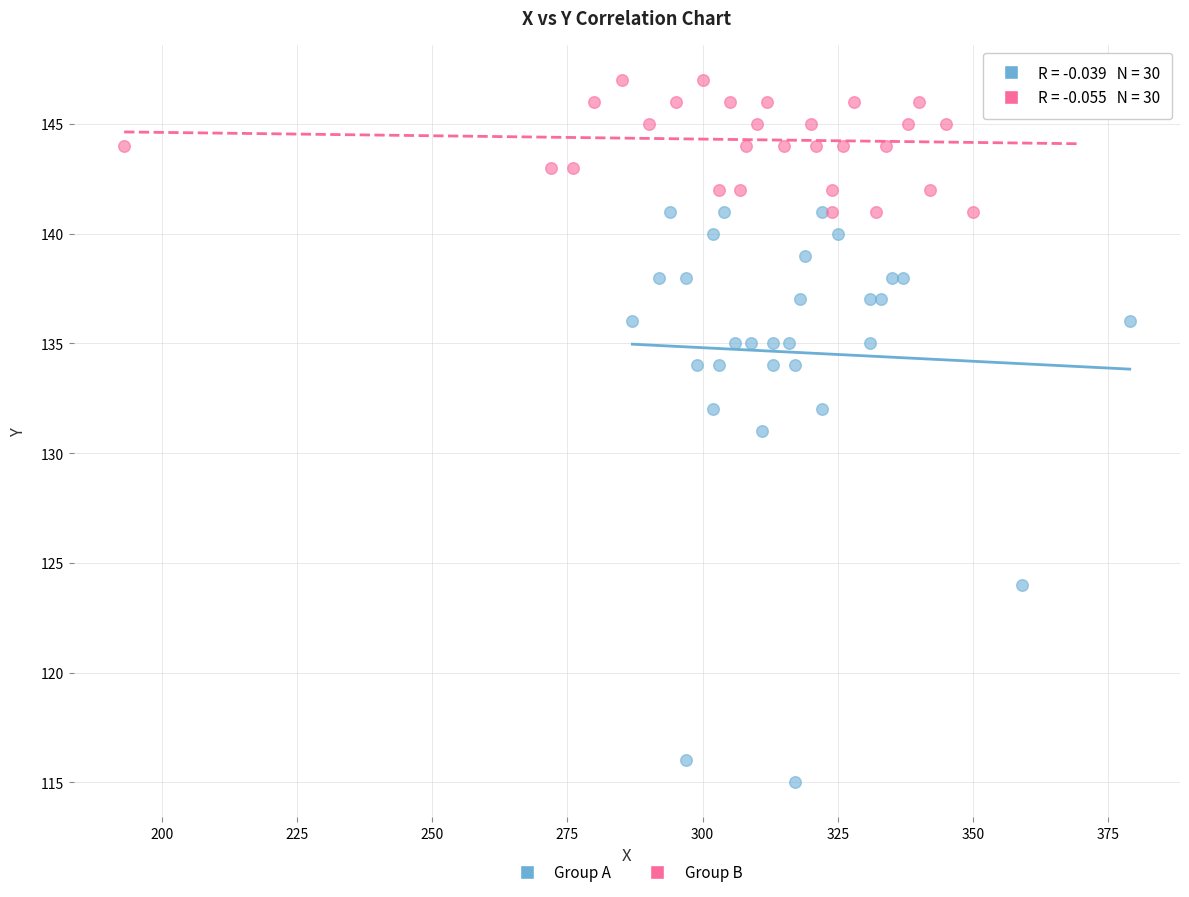

What are all the series names shown in the legend?

Group A, Group B